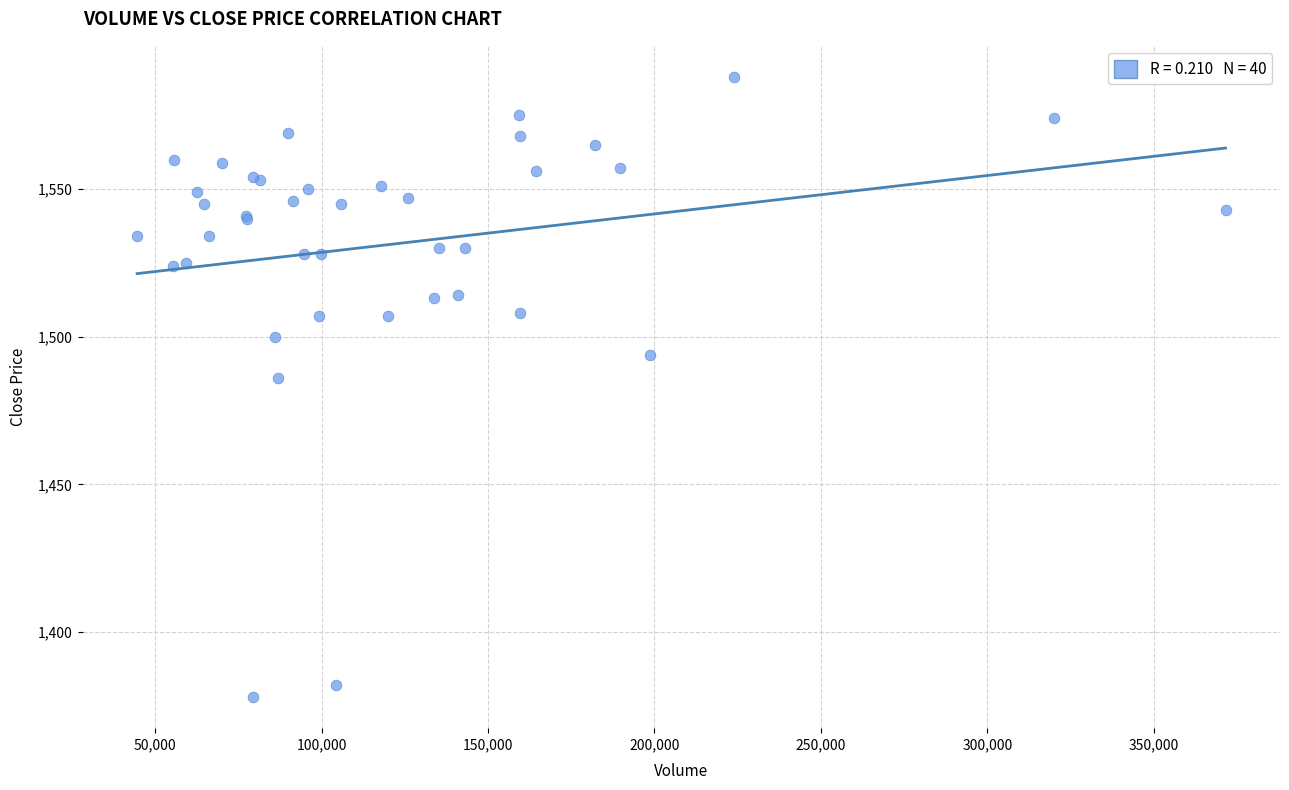

What Y value in the scatter plot is closest to 1483?

1486